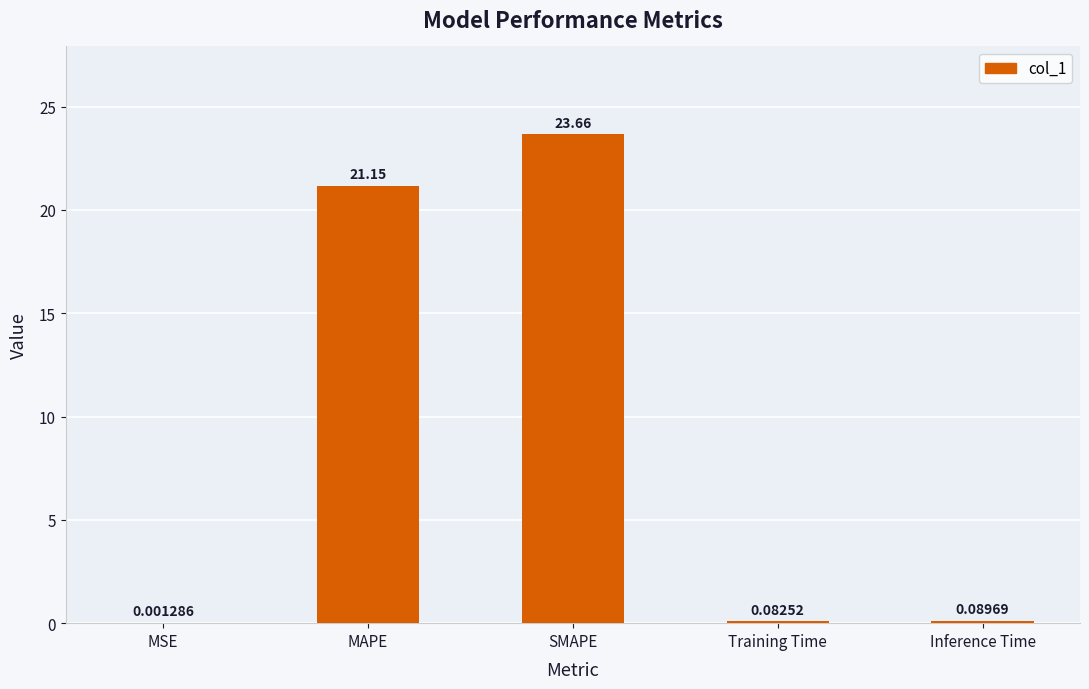

Which label corresponds to the largest value in the chart?

SMAPE